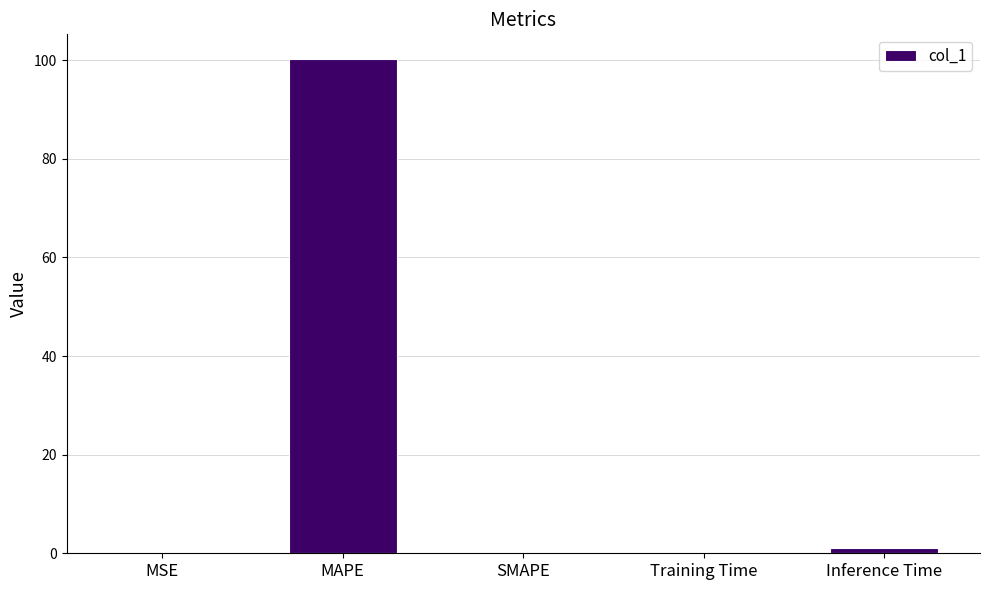

How many distinct data groups are displayed?

1